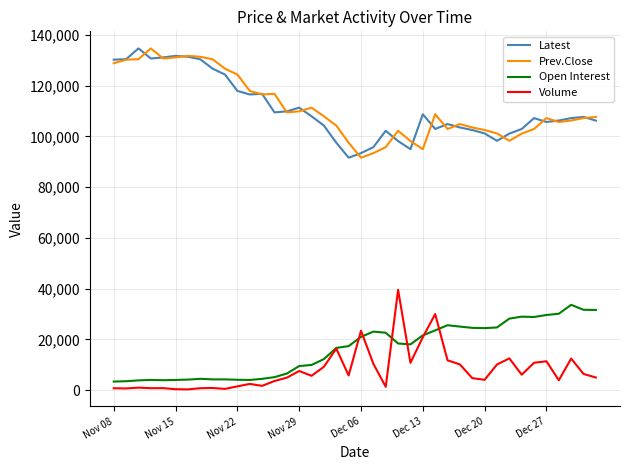

Does the chart display data point markers on the line(s)?

No